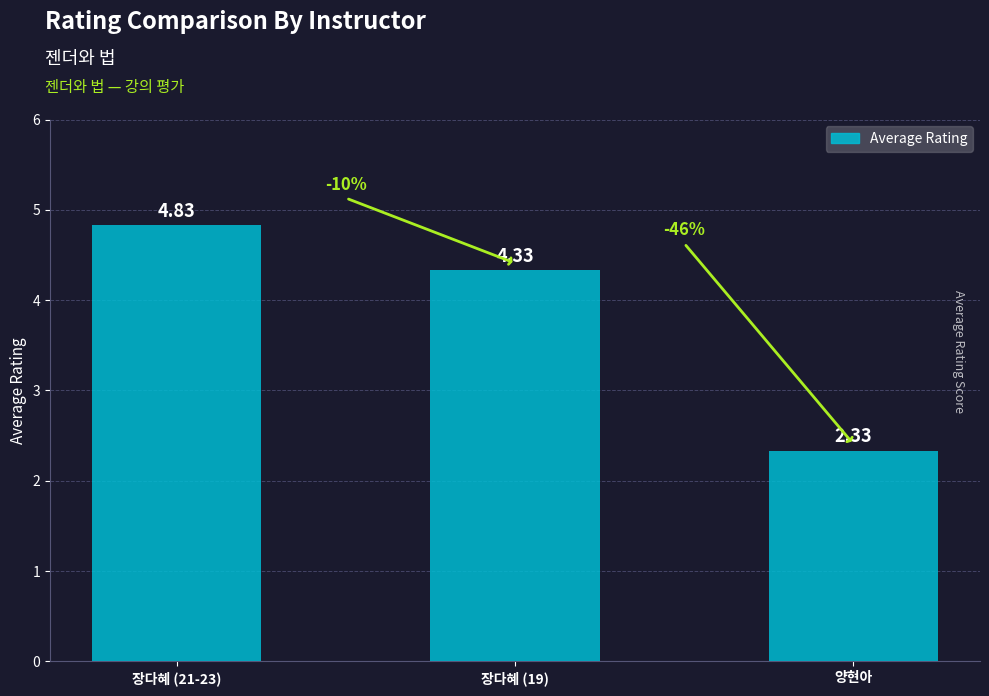

At which label is the value closest to 3?

양현아